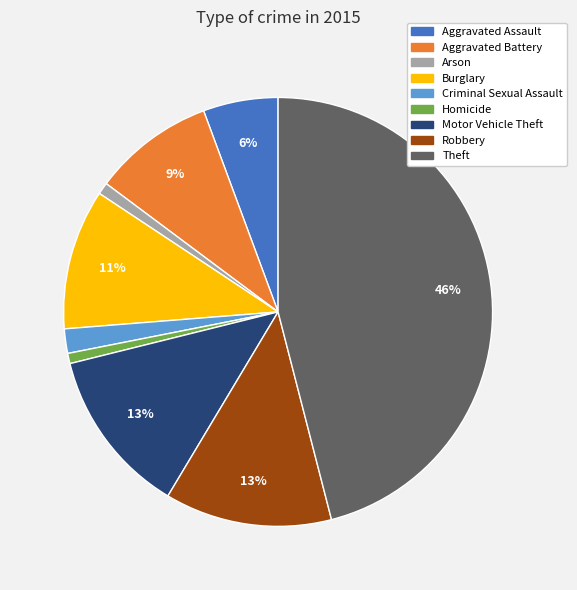

Combined, do Aggravated Battery and Arson account for over 50%?

No